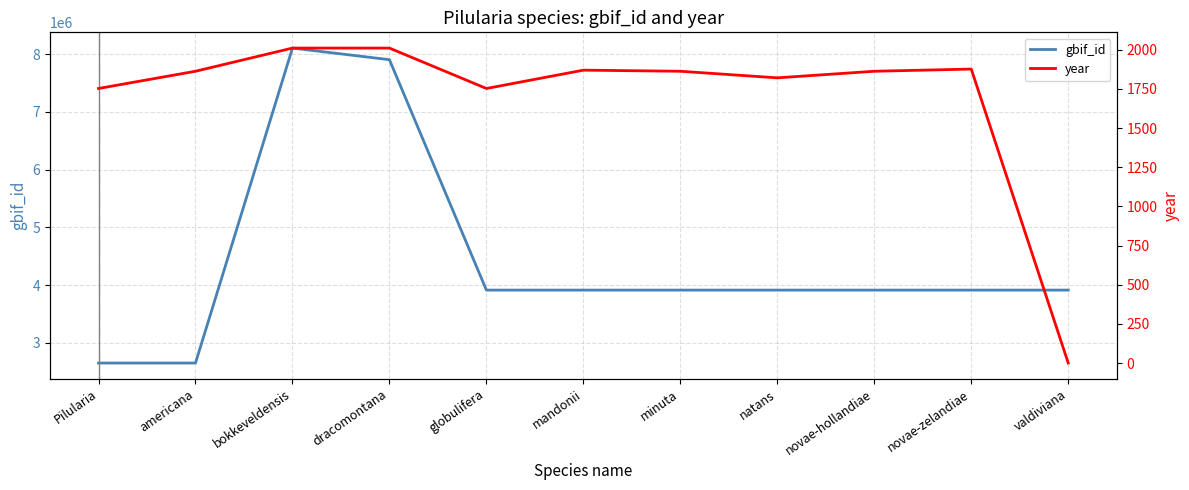

How many interior local peaks does the gbif_id series have?

1